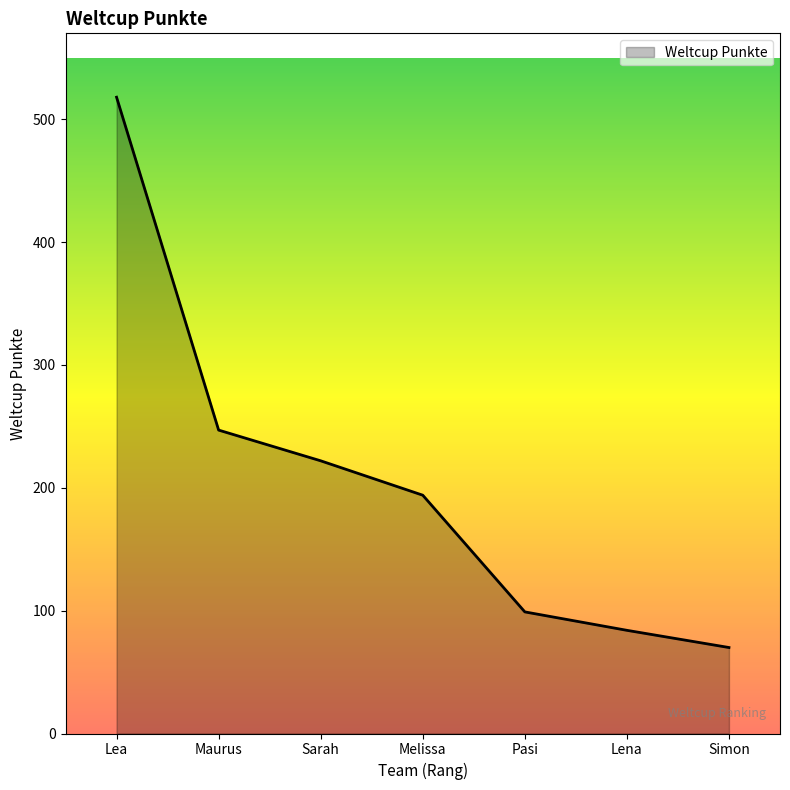

Approximately how many times larger is the value at Lea compared to Simon?

7.4